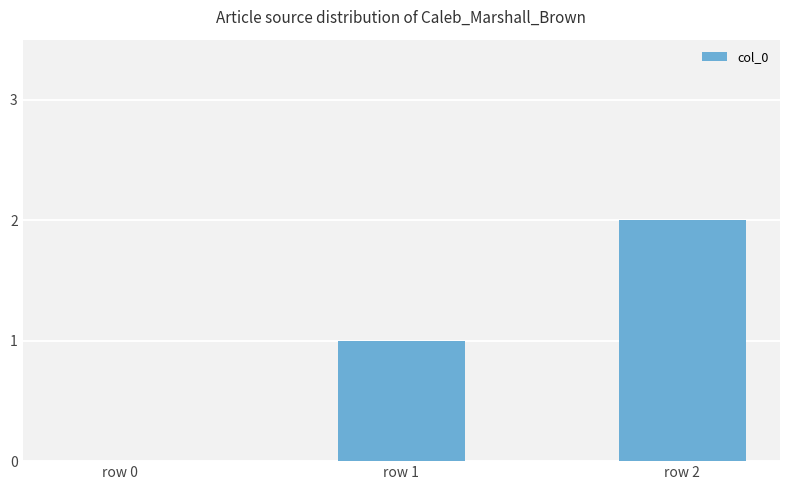

What is the sum of the values at row 0 and row 1?

1